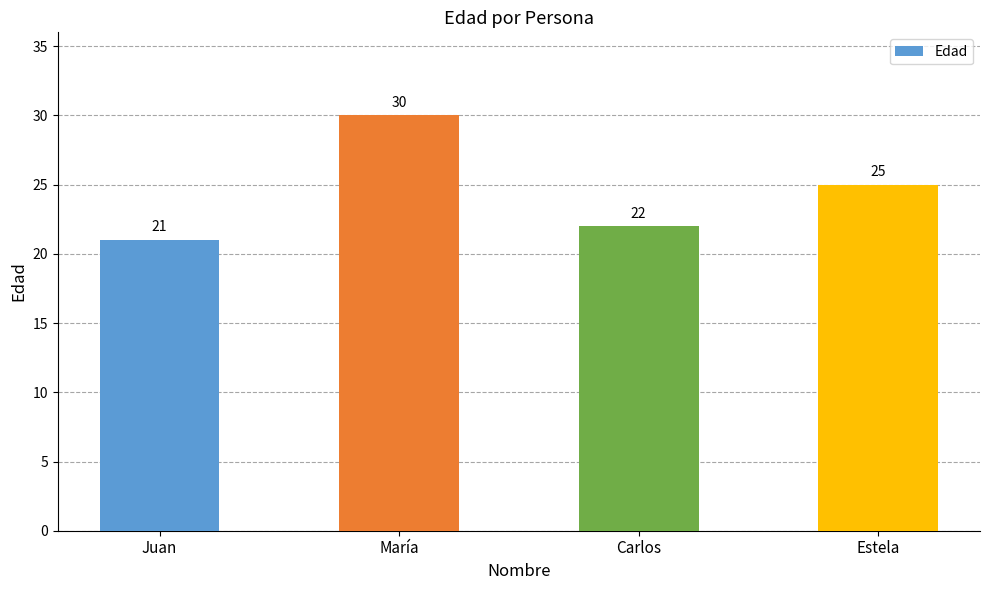

Rank the categories by value from highest to lowest.

María, Estela, Carlos, Juan